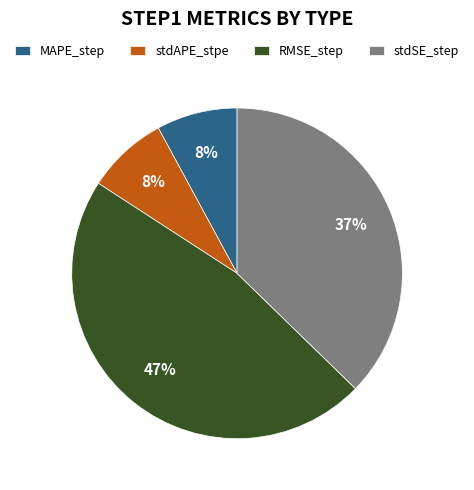

The MAPE_step slice represents 16% of the pie. True or false?

False